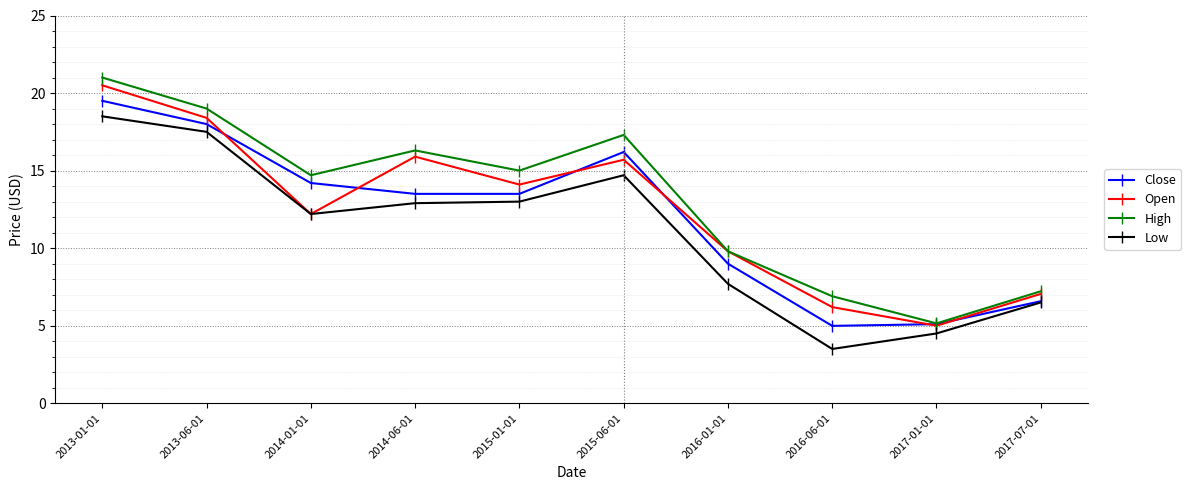

Is it true that High equals 14.7 at 2014-01-01?

True